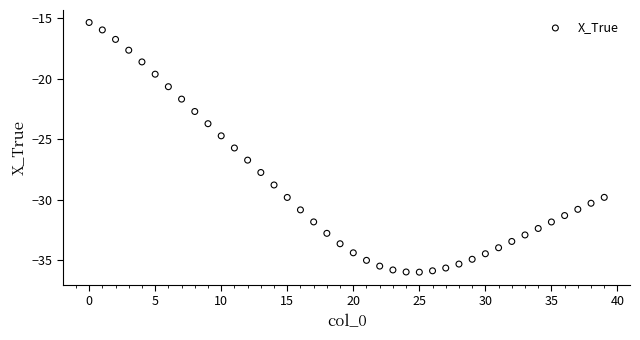

What Y value in the scatter plot is closest to -25?

-24.7